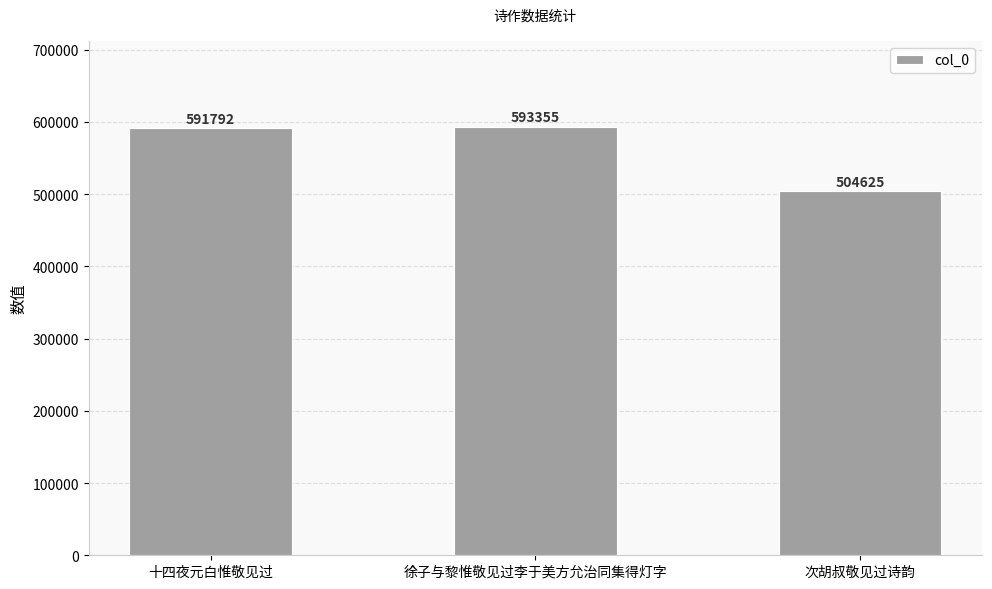

Which category has the lowest value across all series?

次胡叔敬见过诗韵